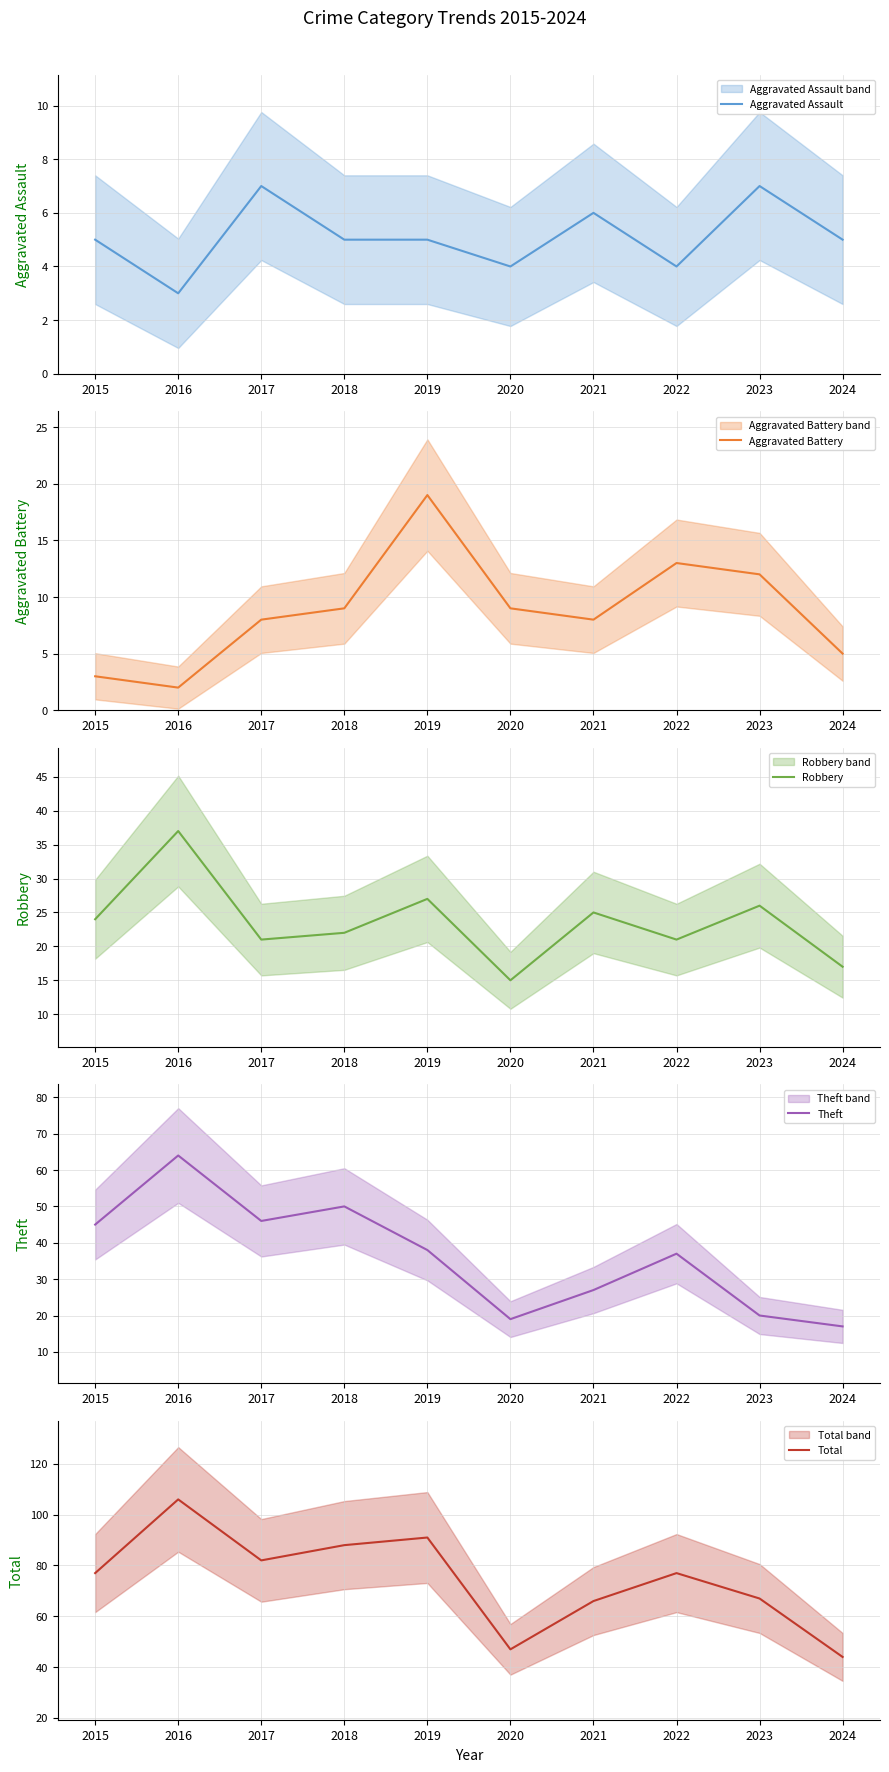

Is the value of Theft at 2020 greater than the value of Robbery at 2018?

No